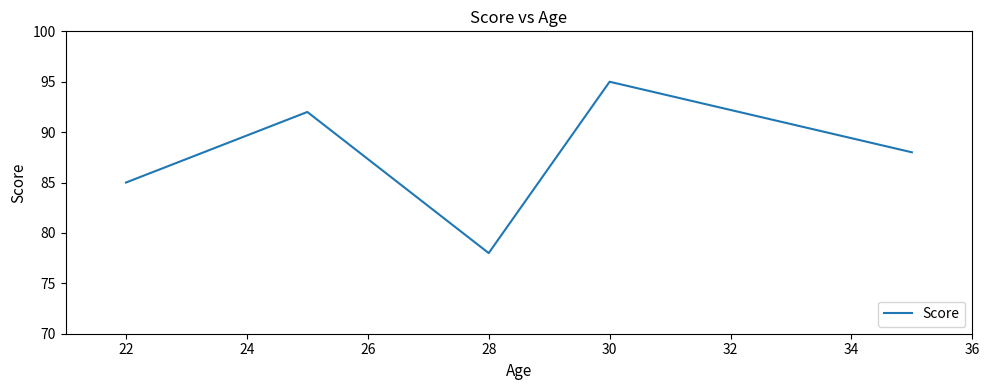

What is the difference between the maximum and second lowest values?

10